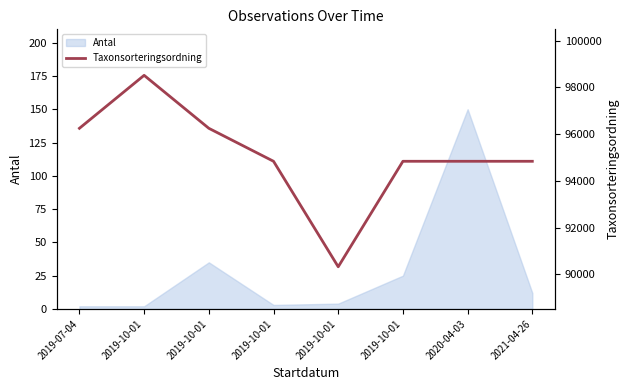

How many data points are less than 94838?

1